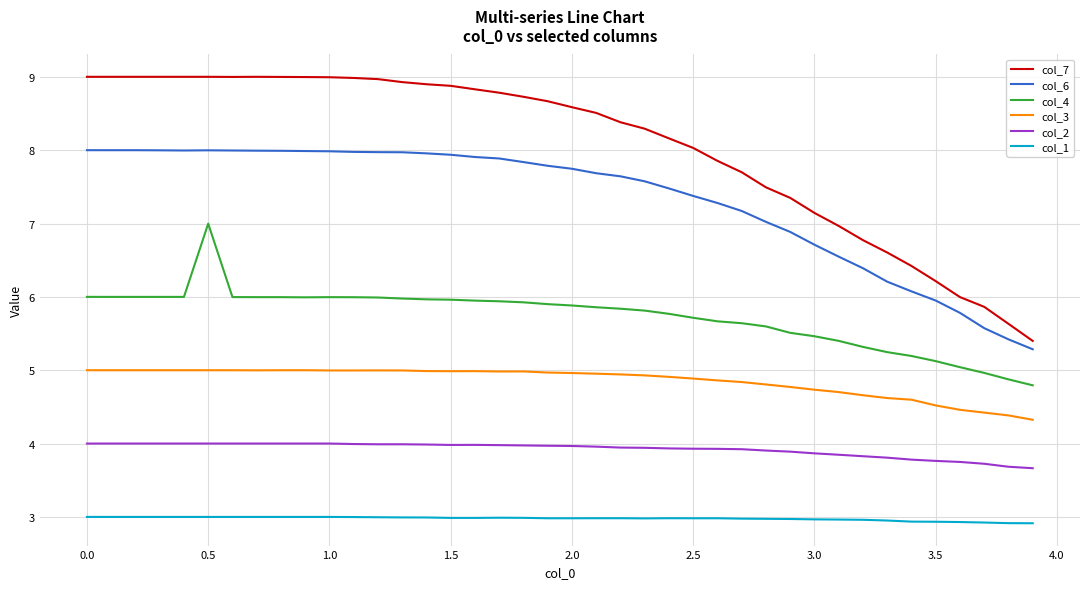

True or false: col_6 and col_1 intersect in this chart.

False